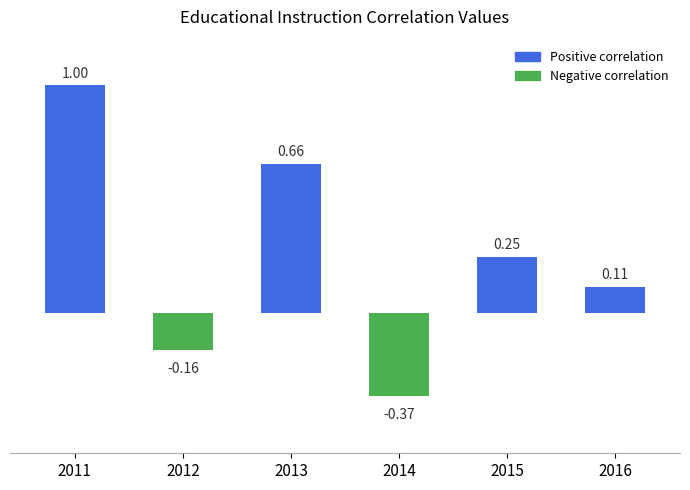

What is the value of the 5th bar from the left?

0.2